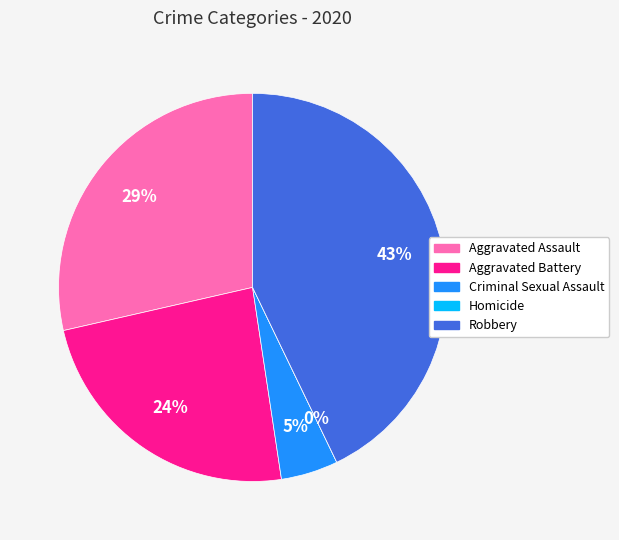

Is there any slice that represents more than half of the pie?

No